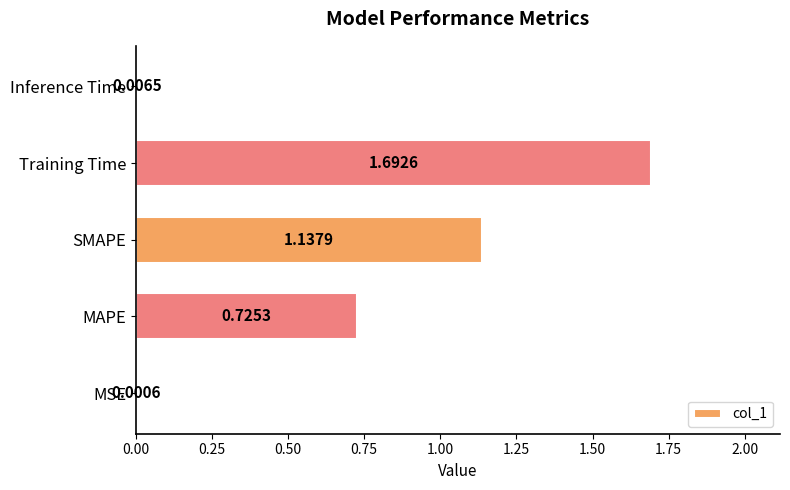

Where is the data nearest to the value 0?

MSE